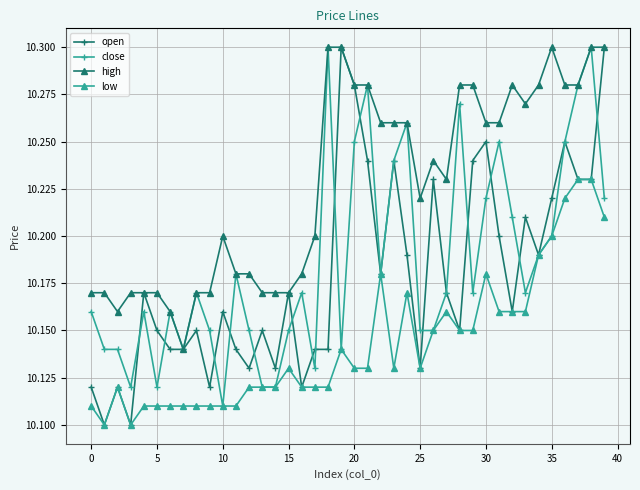

How many open values are between 10 and 11?

40